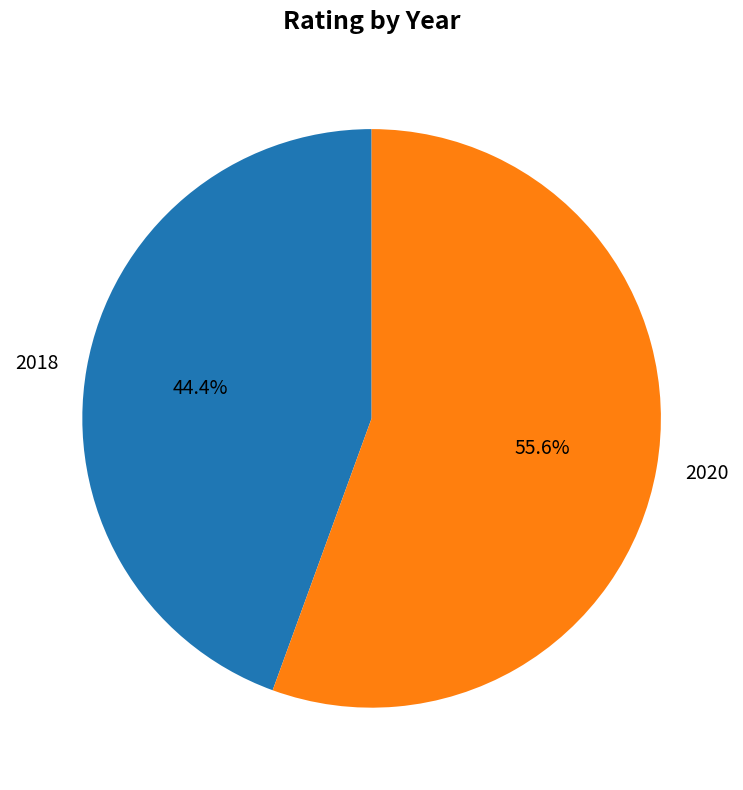

Count the number of slices in the pie.

2